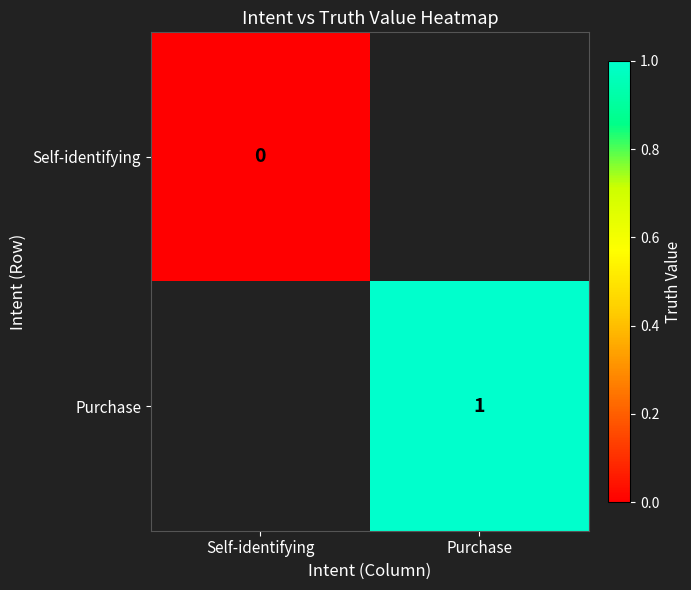

The Purchase series shows 2 at Purchase. True or false?

False